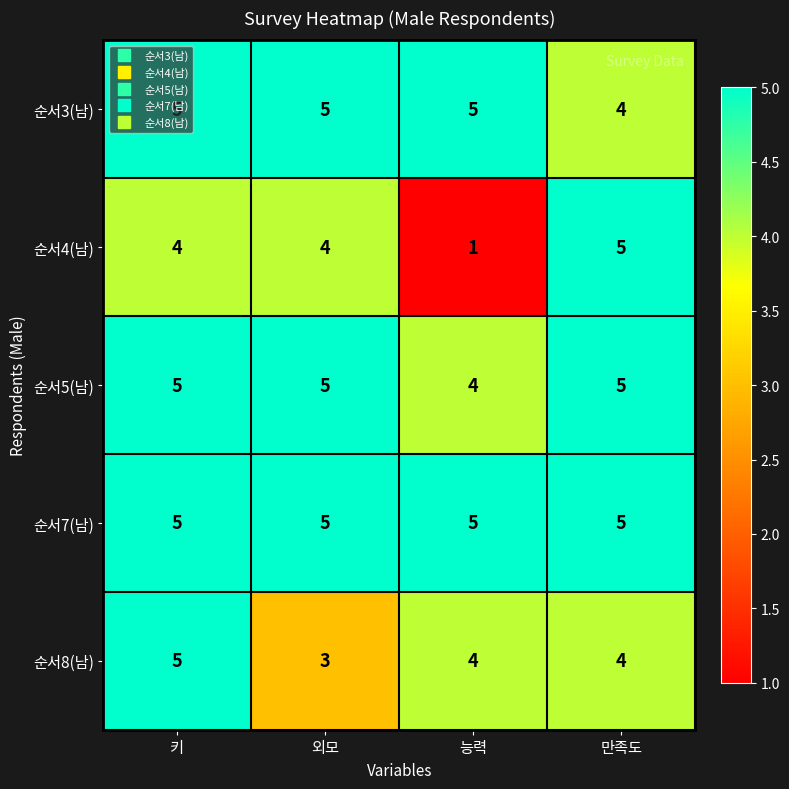

Which series has the largest total across all categories?

순서7(남)